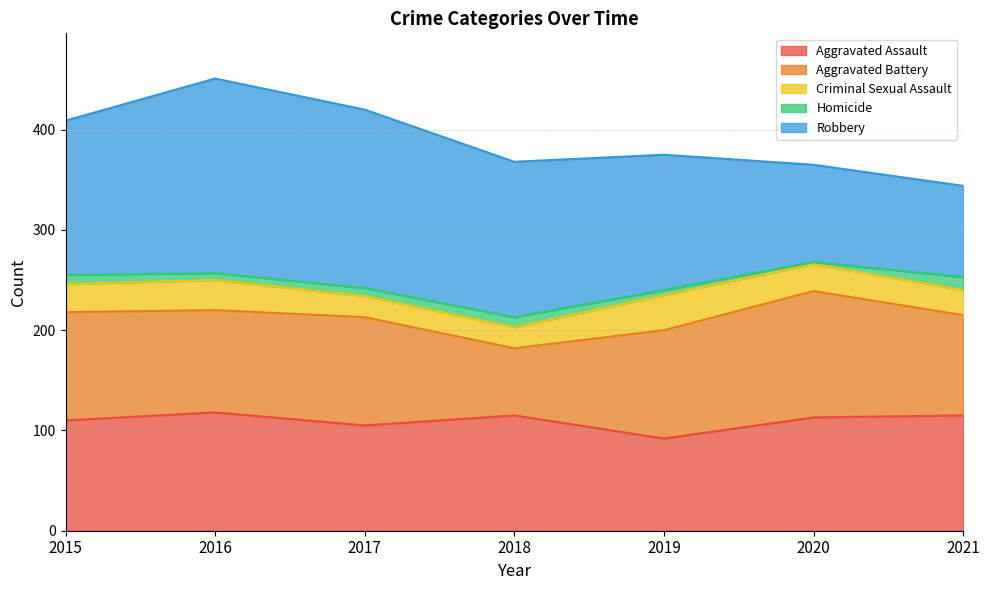

Rank the series at 2016 from highest to lowest value.

Robbery, Aggravated Assault, Aggravated Battery, Criminal Sexual Assault, Homicide